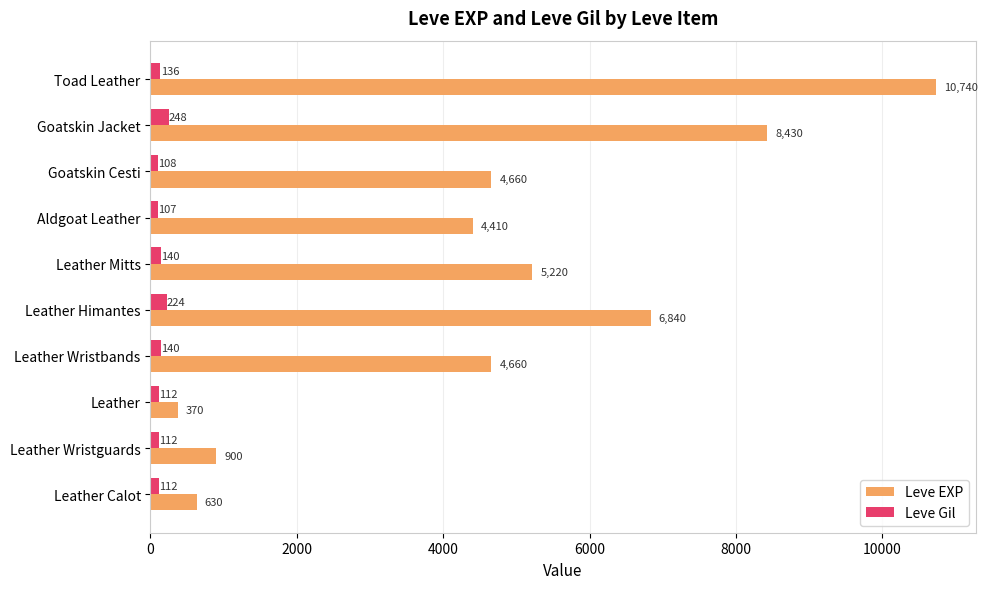

At which label does Leve Gil reach its minimum?

Aldgoat Leather